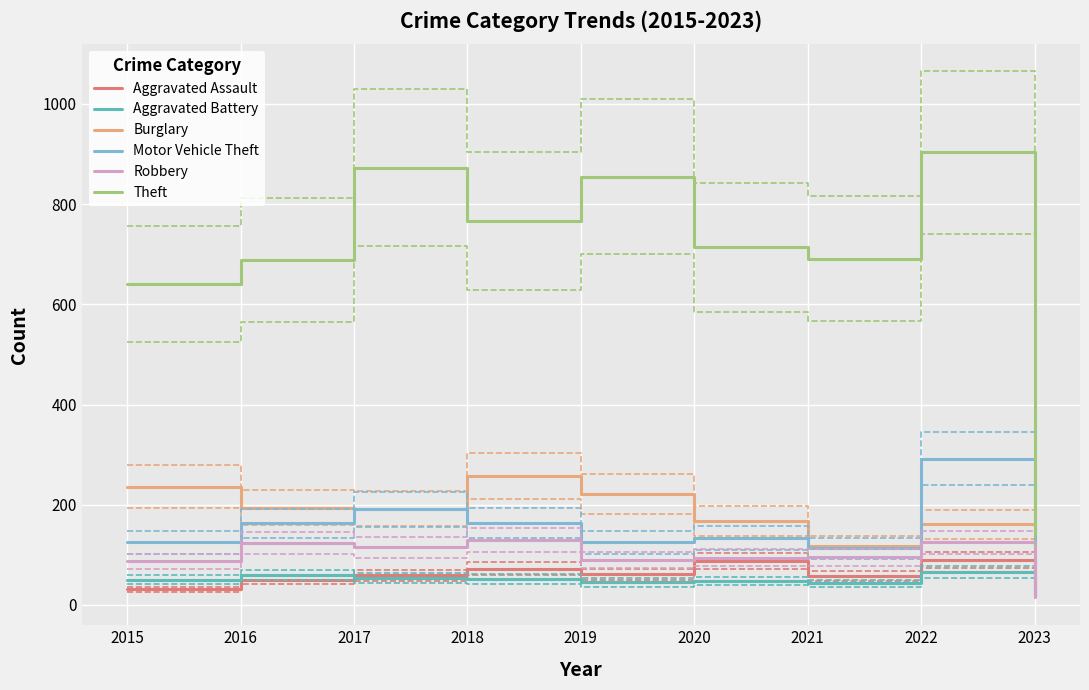

Is it true that Aggravated Battery equals 27 at 2015?

False